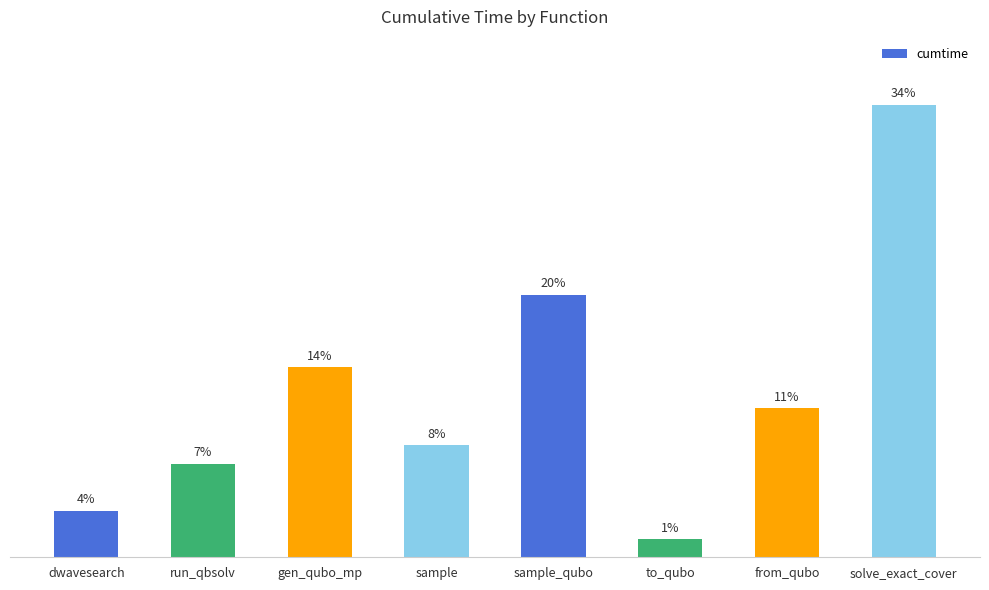

The chart shows a value of 7.6 at sample. True or false?

True